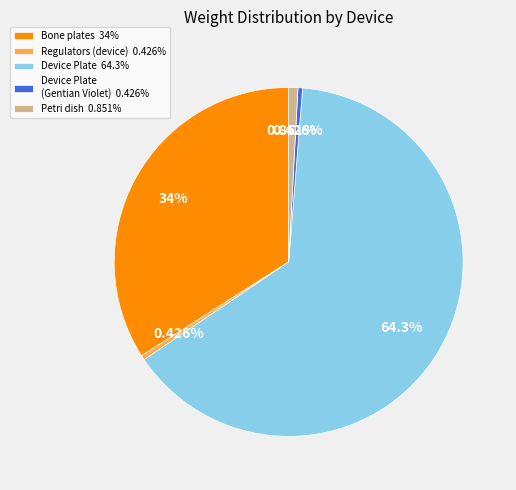

Is the sum of Device Plate 64.3% and Petri dish 0.851% greater than half?

Yes